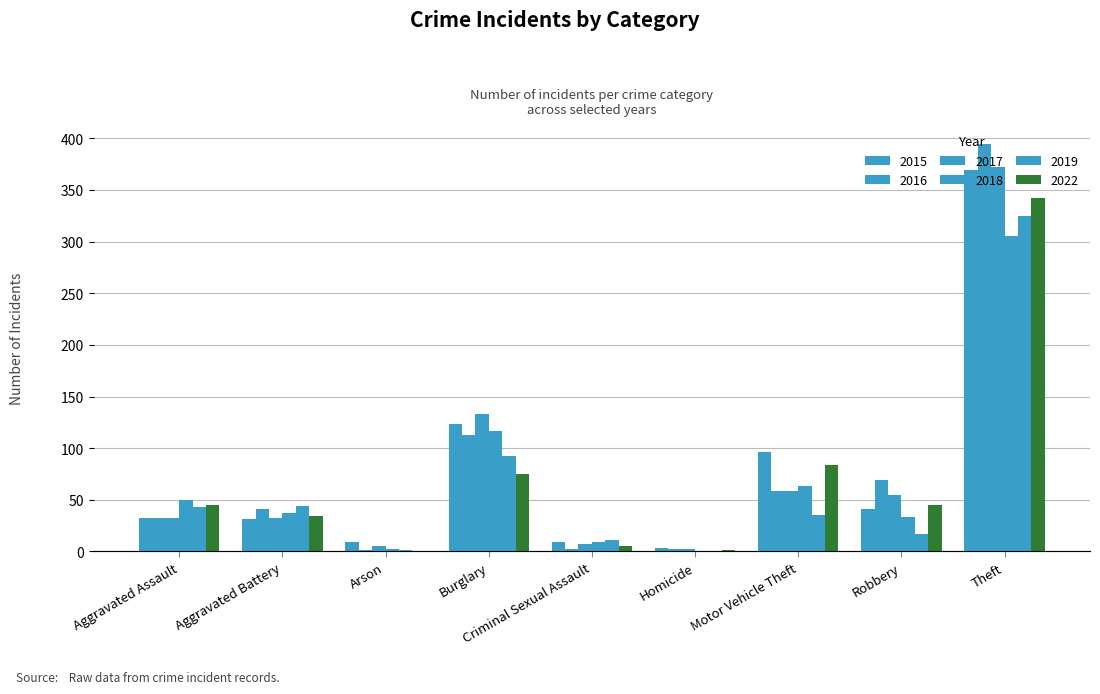

The 2022 series shows 5 at Criminal Sexual Assault. True or false?

True